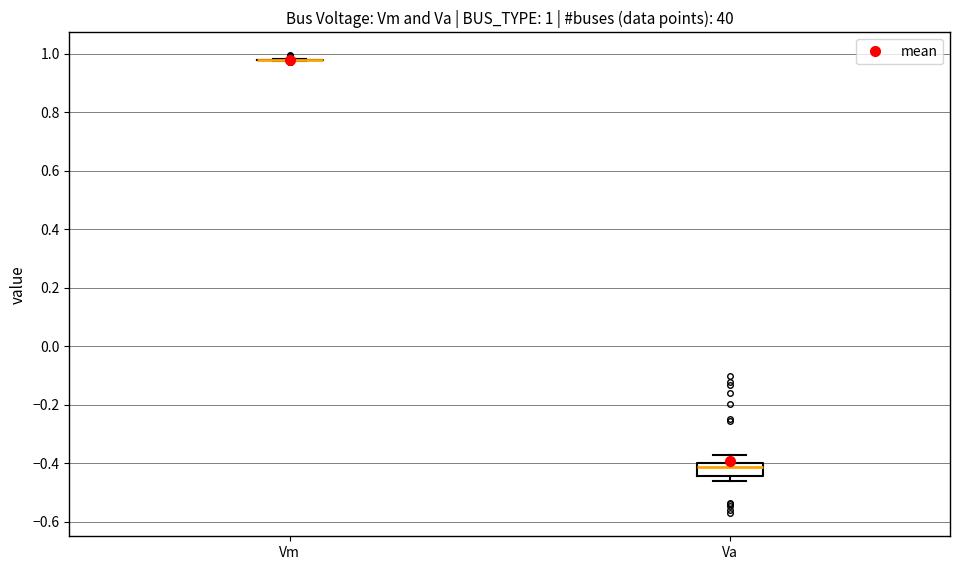

Comparing the boxes themselves (not the whiskers), which one is the tallest?

Va